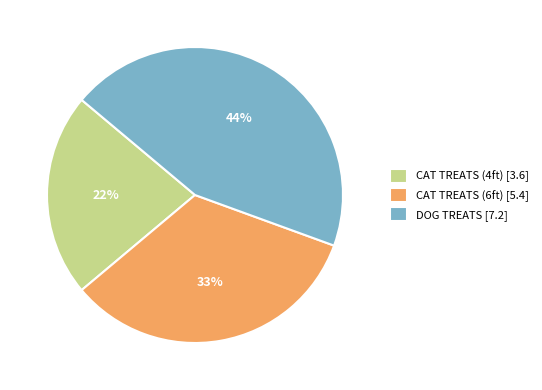

To the nearest percent, what percentage of the pie is DOG TREATS?

44%